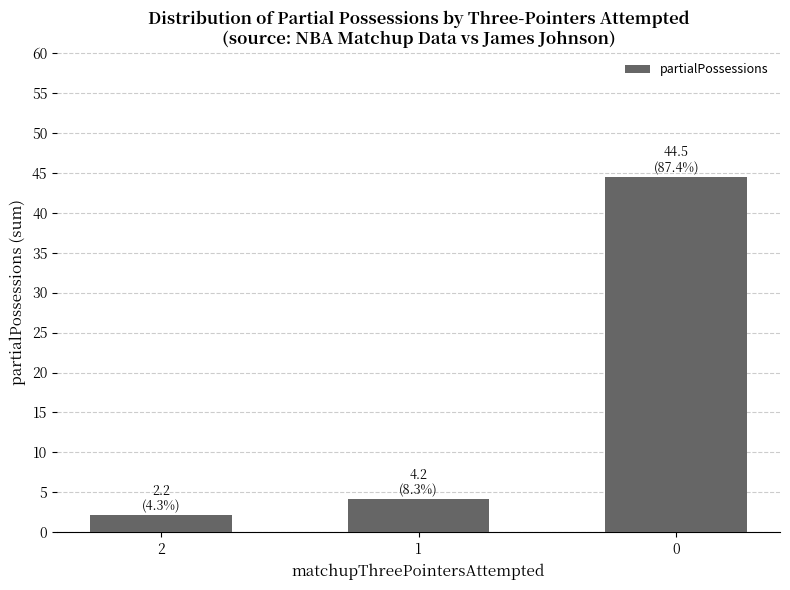

What is the sum of all values?

50.9